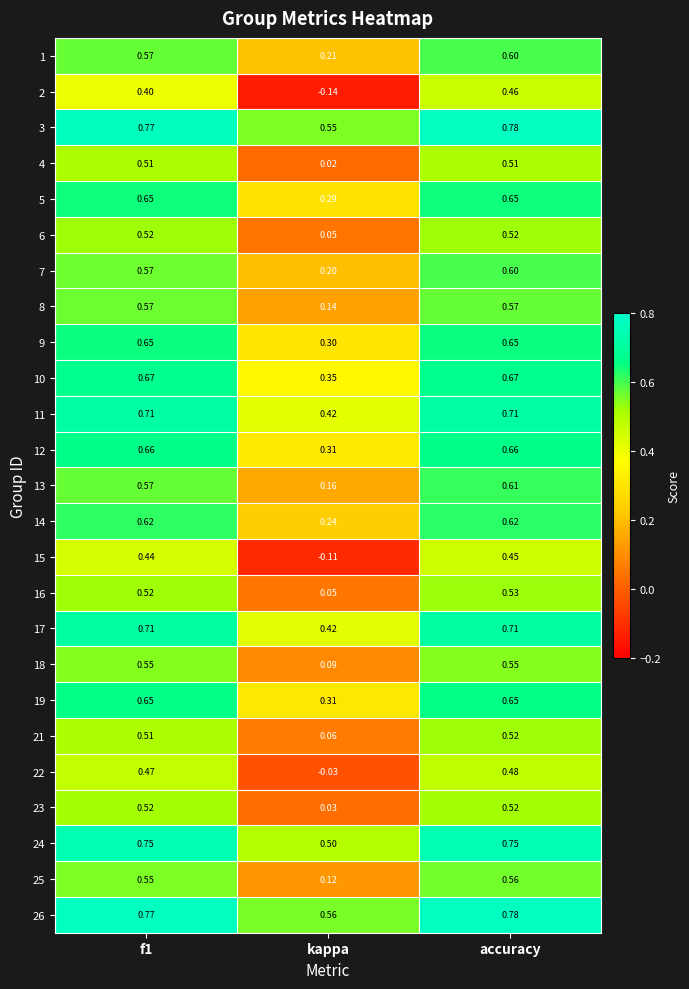

Which label corresponds to the largest value in the chart?

accuracy